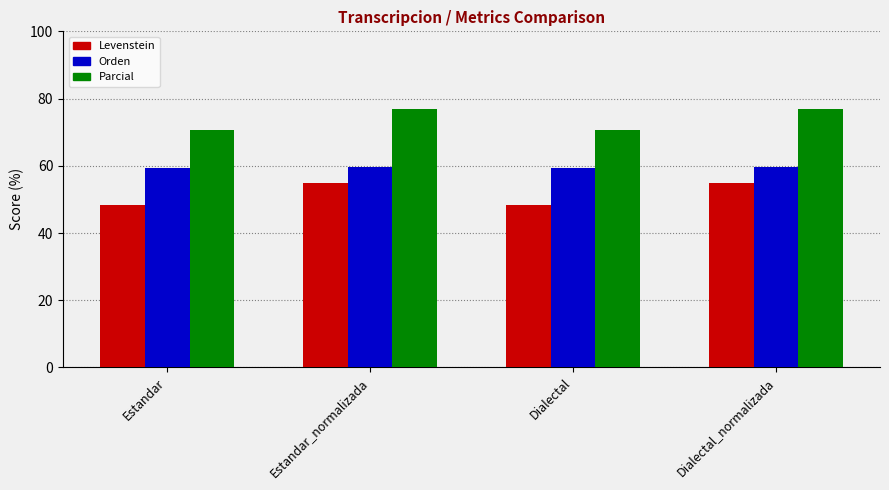

Read the Levenstein value at Dialectal.

48.4